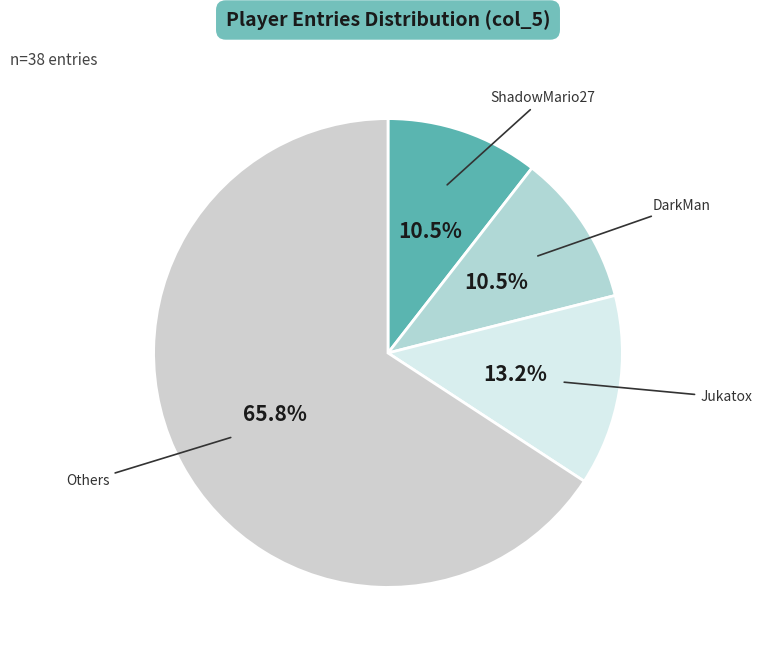

To the nearest percent, what is the average slice percentage?

25%